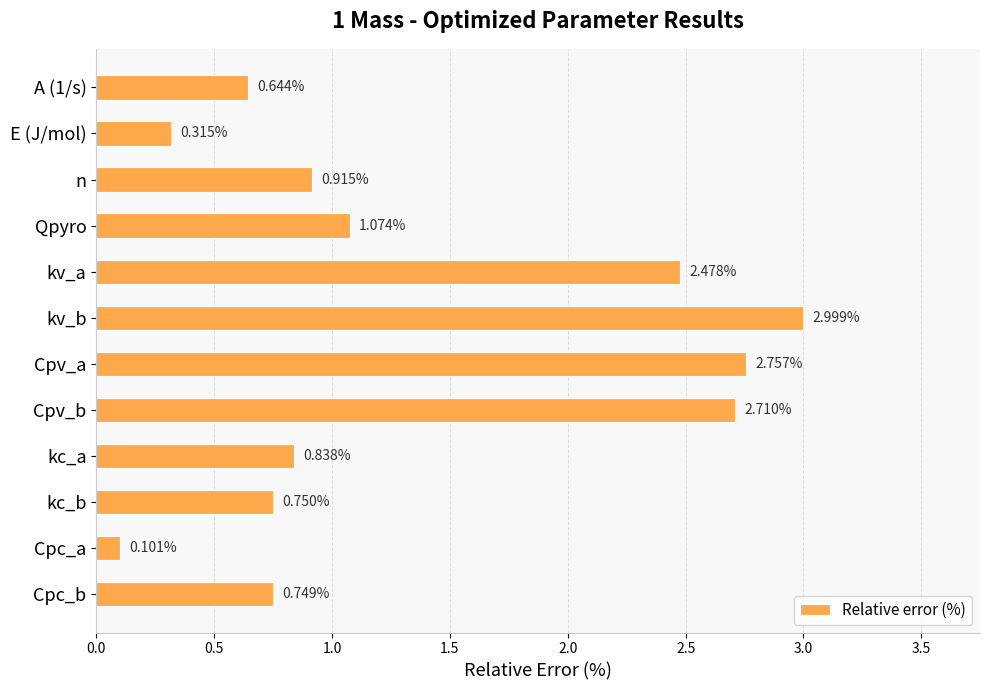

What is the label of the 1st bar from the bottom?

Cpc_b